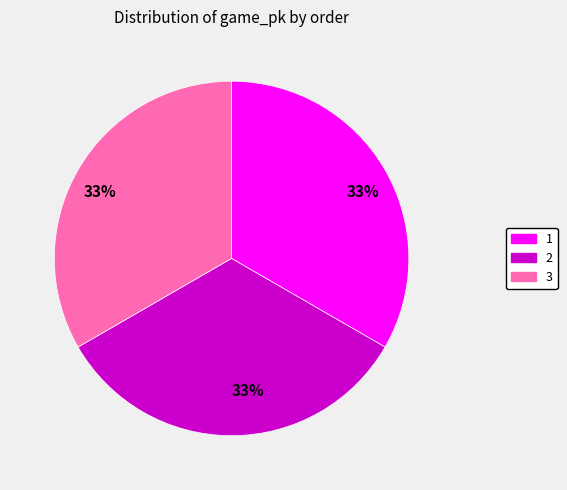

To the nearest percent, what is the average slice percentage?

33%